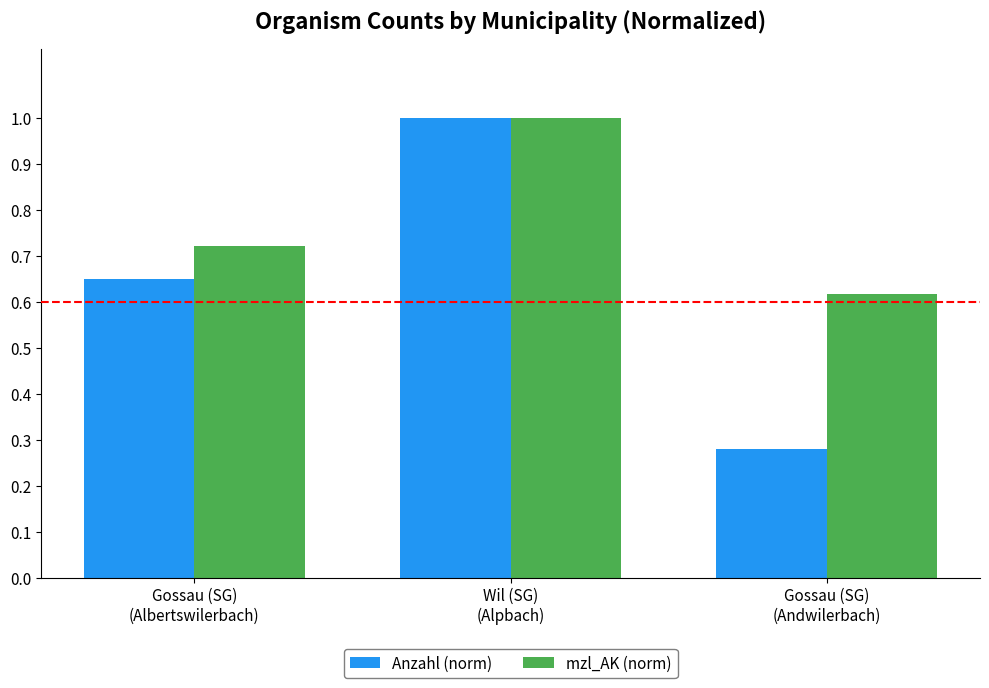

What position from the right is Gossau (SG)
(Andwilerbach)?

1